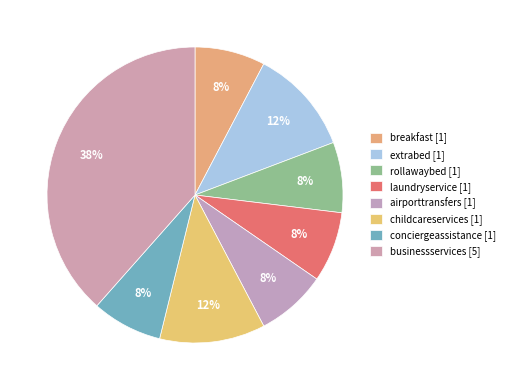

What percentage is the laundryservice slice, to the nearest percent?

8%